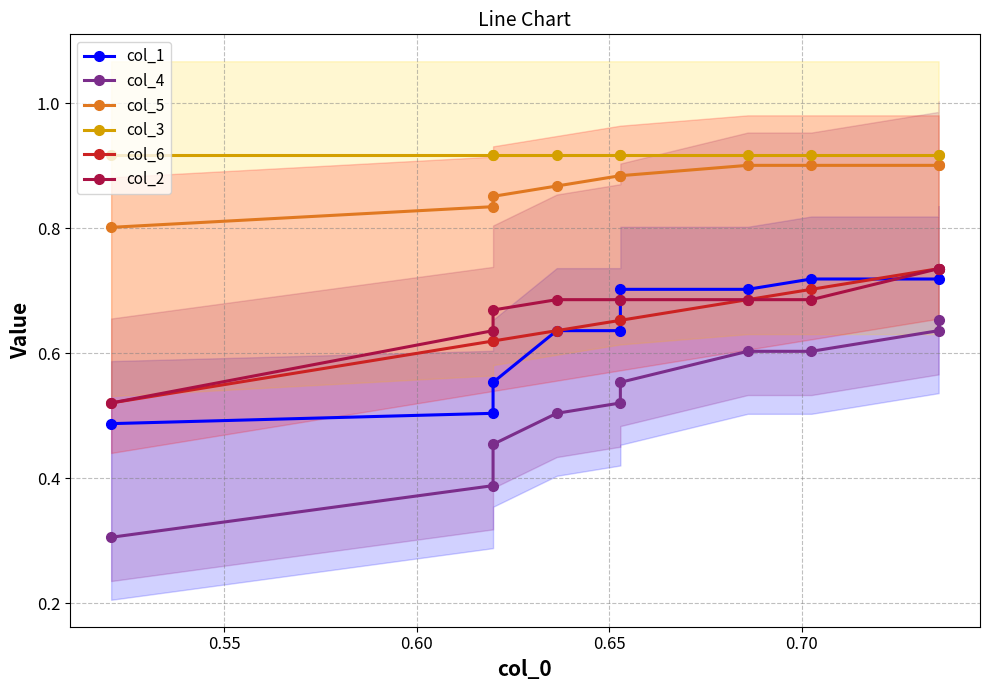

How many lines are shown in the chart?

6